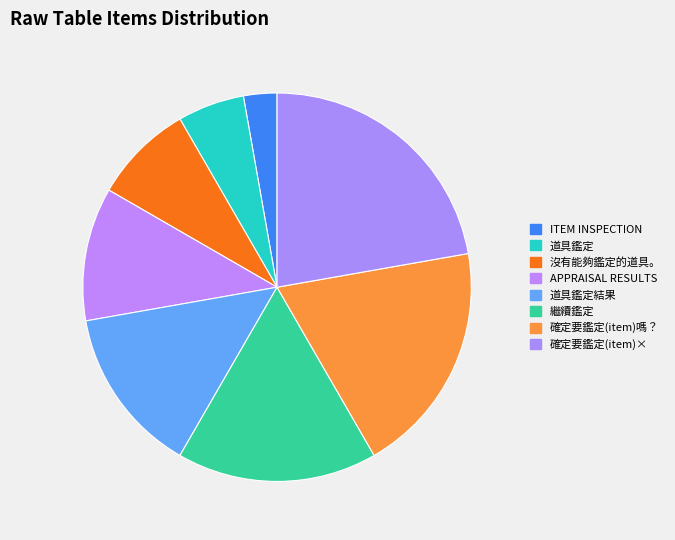

How many segments does this pie chart have?

8